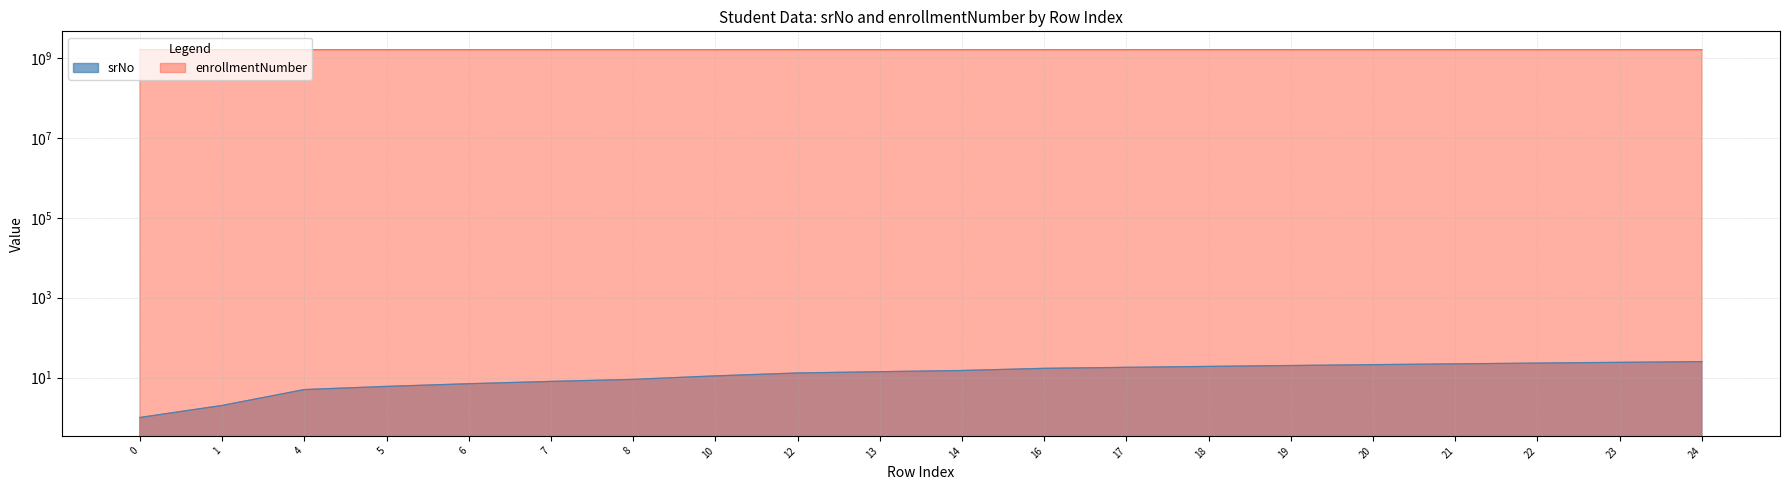

Rank the series by their average value, from highest to lowest.

enrollmentNumber, srNo